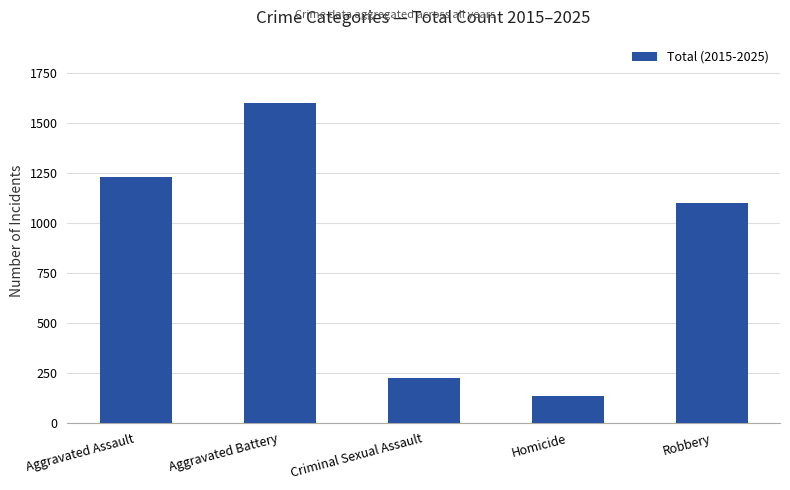

List the labels in order of value, largest first.

Aggravated Battery, Aggravated Assault, Robbery, Criminal Sexual Assault, Homicide